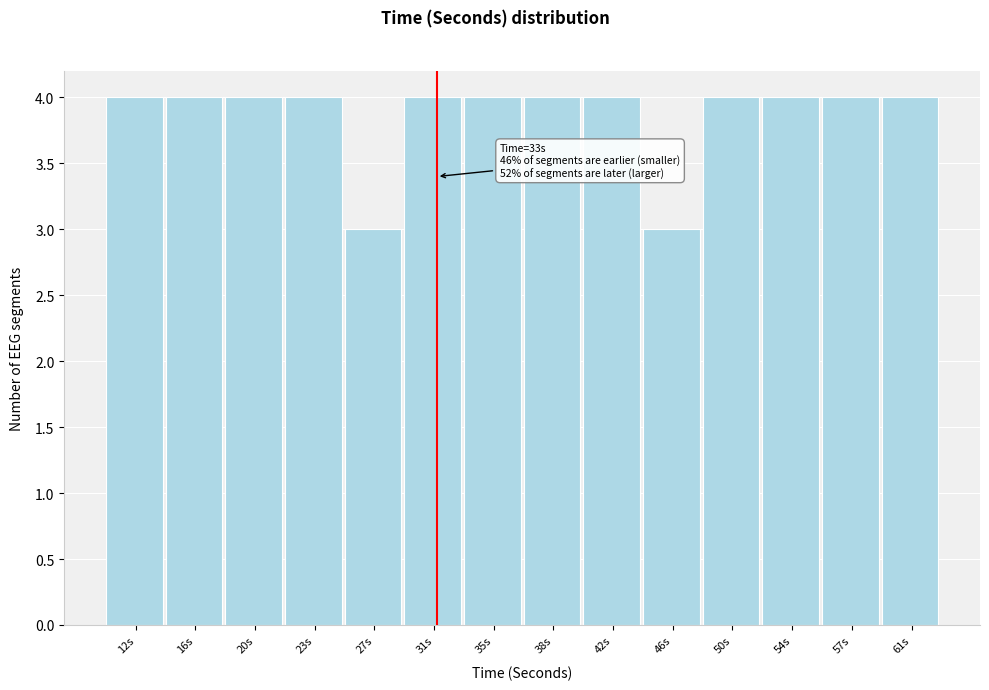

Reading left to right, extract all data points from this chart.

4	4	4	4	3	4	4	4	4	3	4	4	4	4